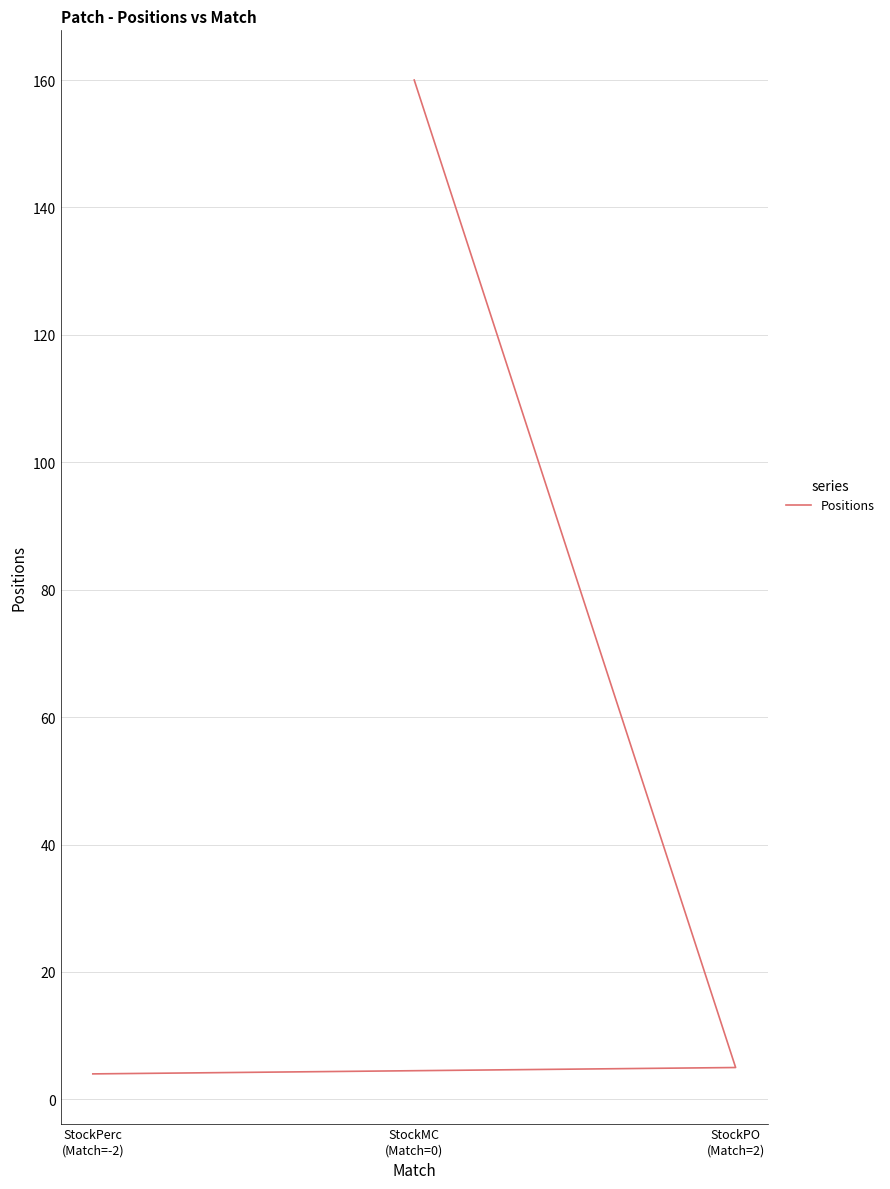

True or false: the data shows 5 at StockPO
(Match=2).

True